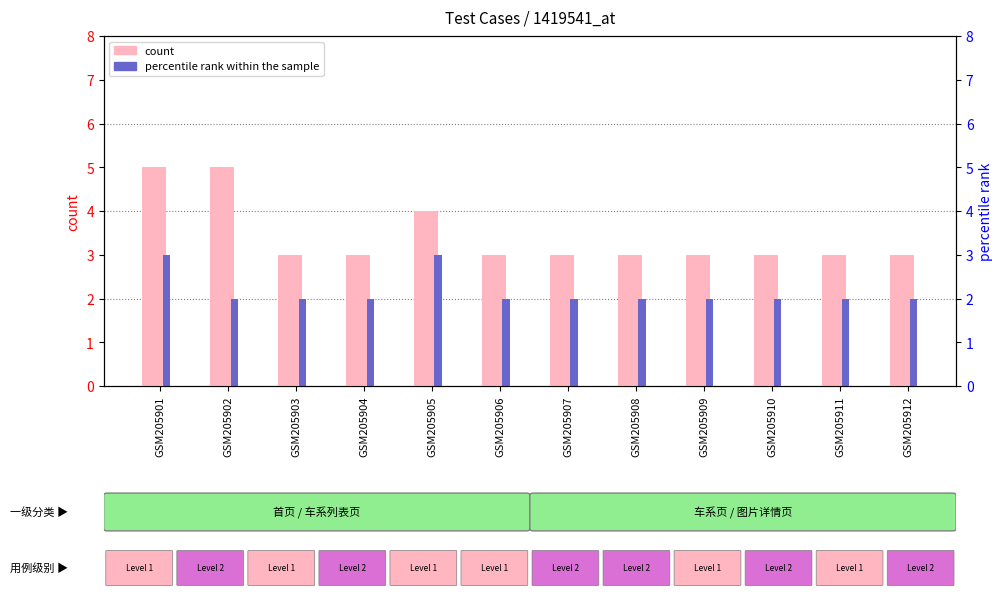

What is the difference between the maximum and second lowest values in the percentile rank within the sample series?

1